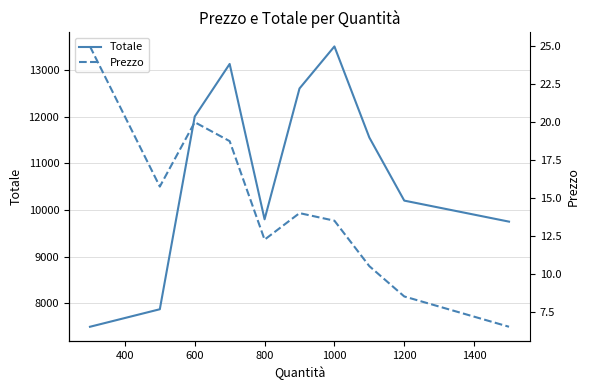

Which category has the highest value in the Totale series?

1000